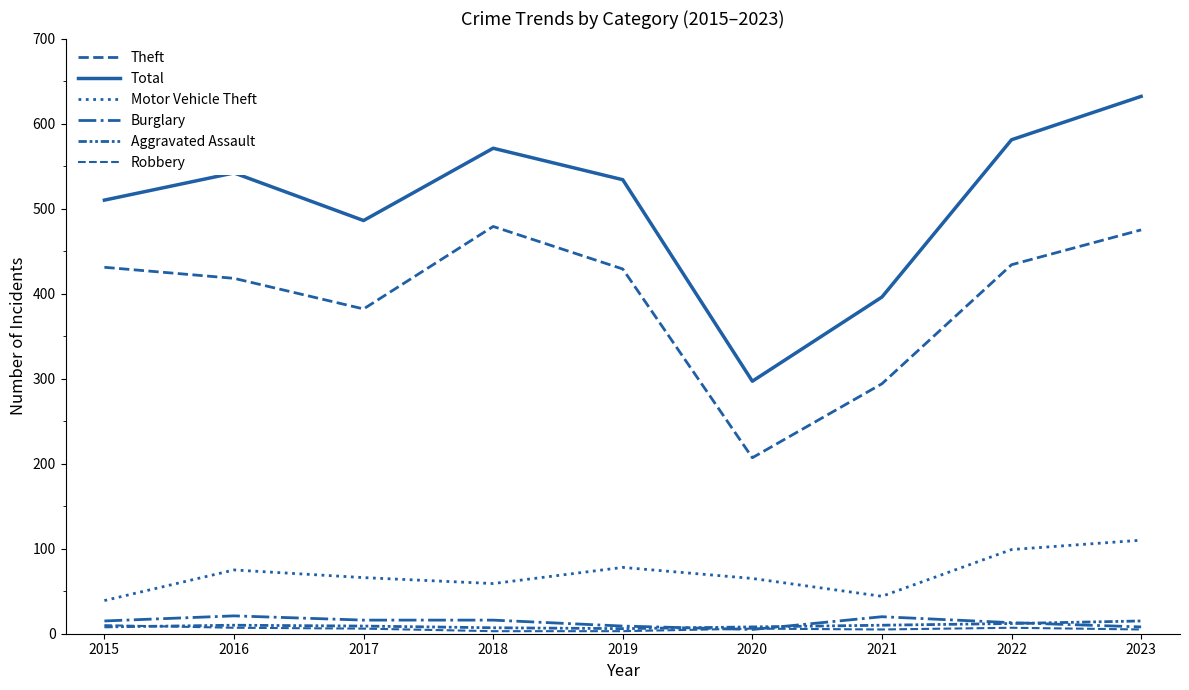

How many lines are shown in the chart?

6